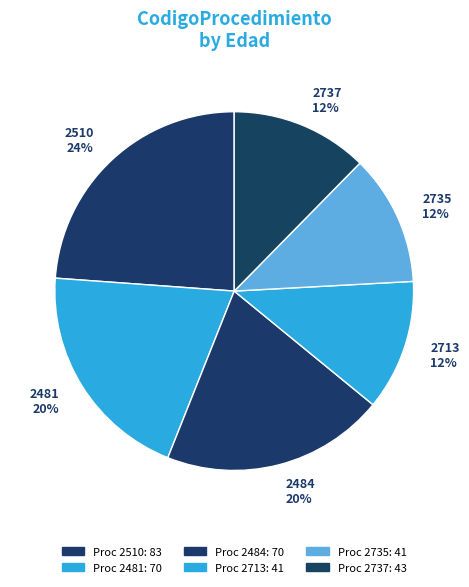

Approximately how many times larger is the value at 2484 compared to 2735?

1.7